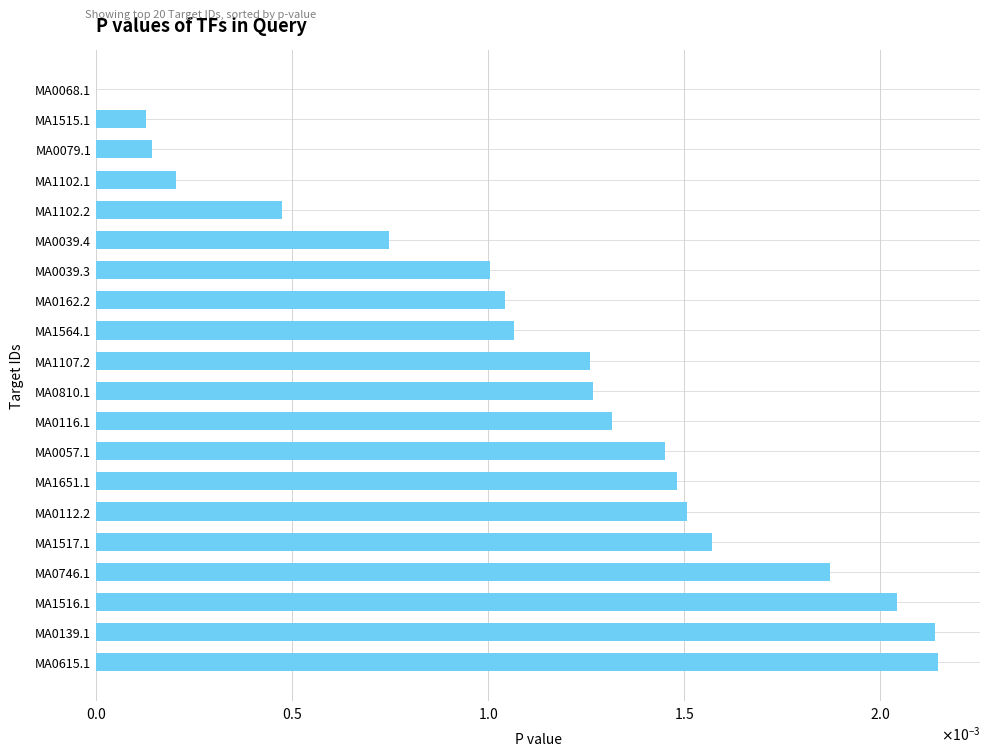

Are the bars horizontal?

Yes